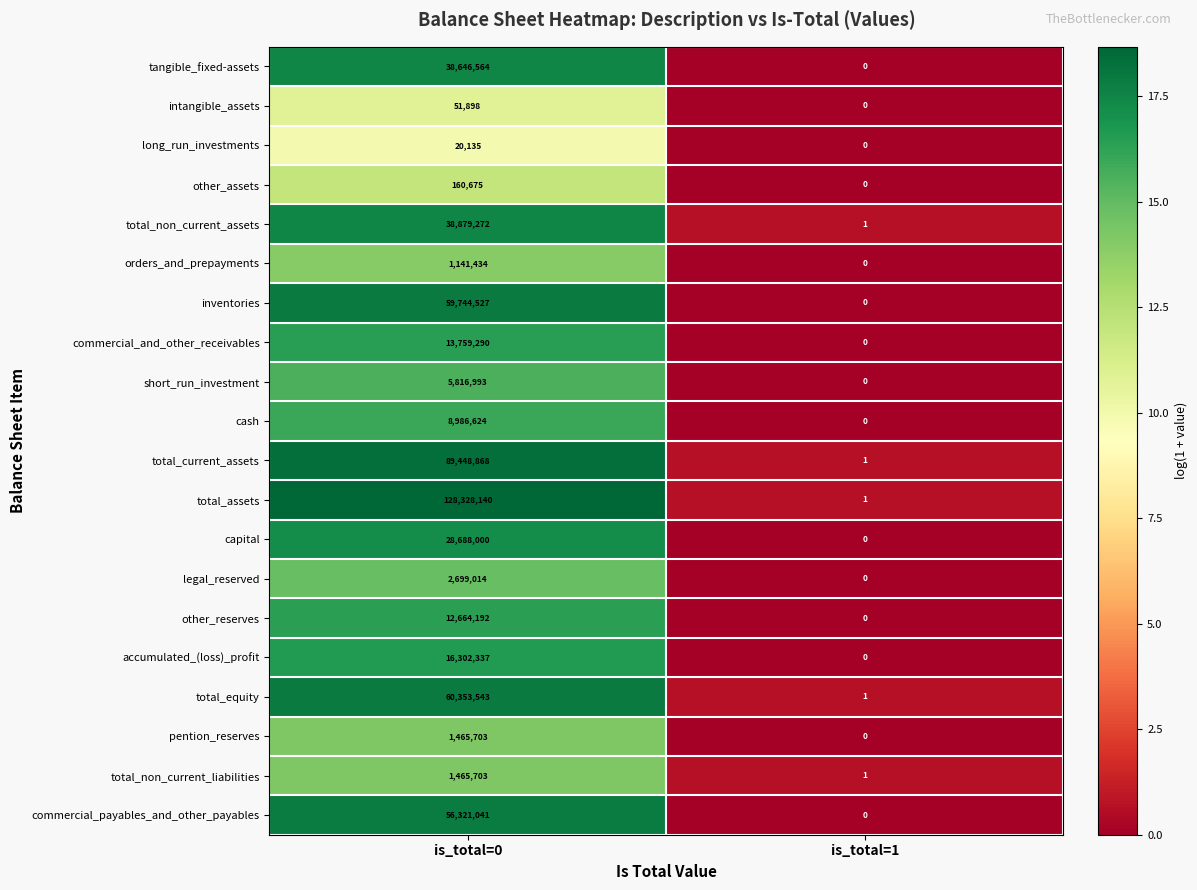

Between is_total=0 and is_total=1, which series saw the biggest shift?

total_assets